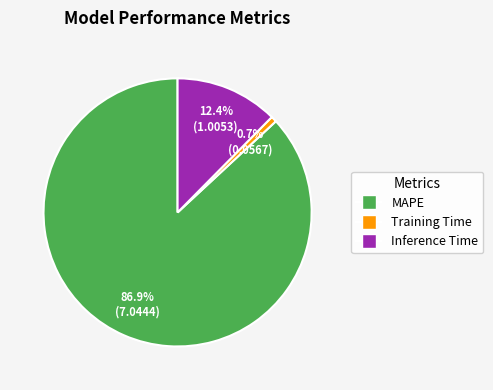

What is the ratio of the value at Training Time to the value at Inference Time?

0.1